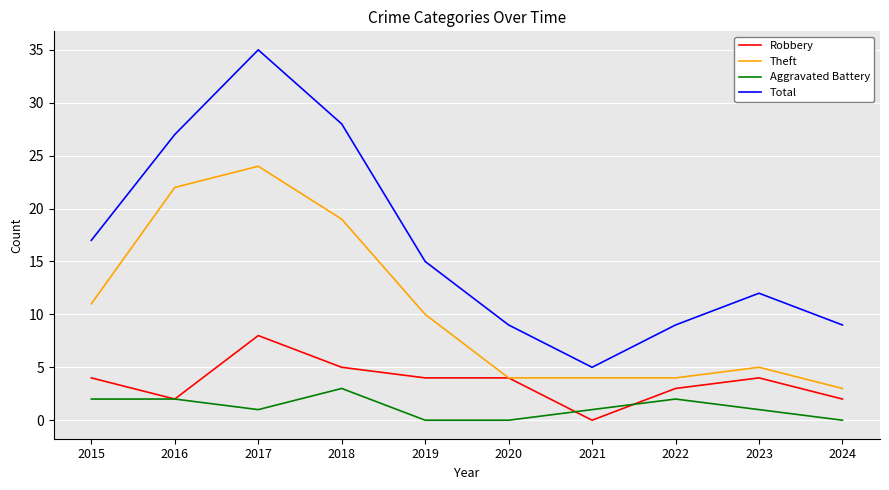

True or false: Total has more than 2 interior local peaks.

False